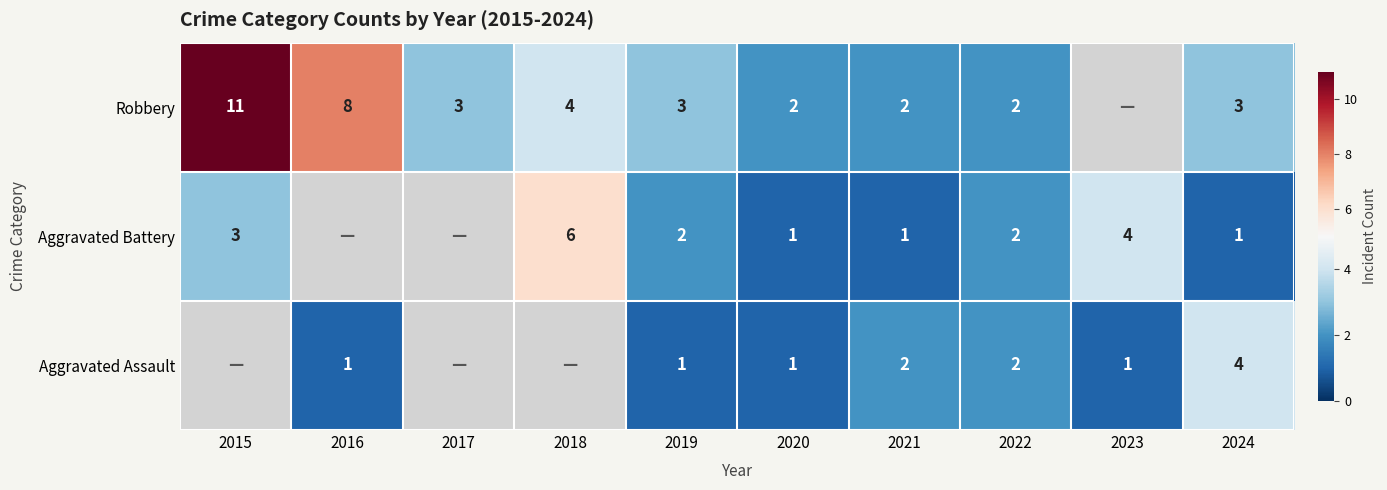

Is it true that Robbery equals 5.2 at 2016?

False